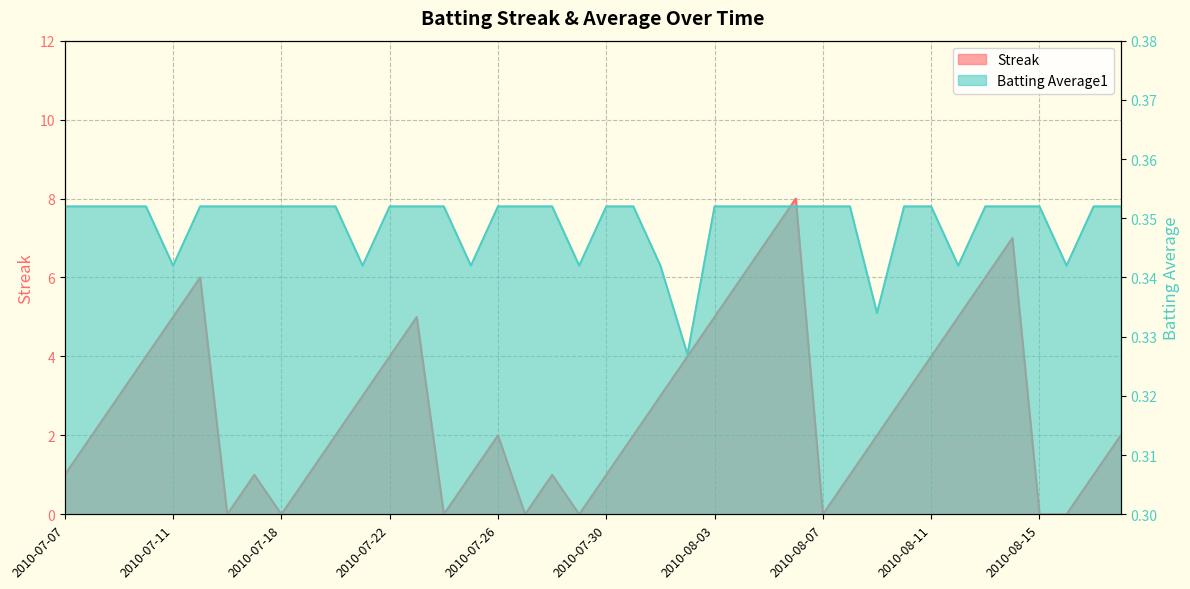

Where is Streak nearest to the value 4?

2010-07-10